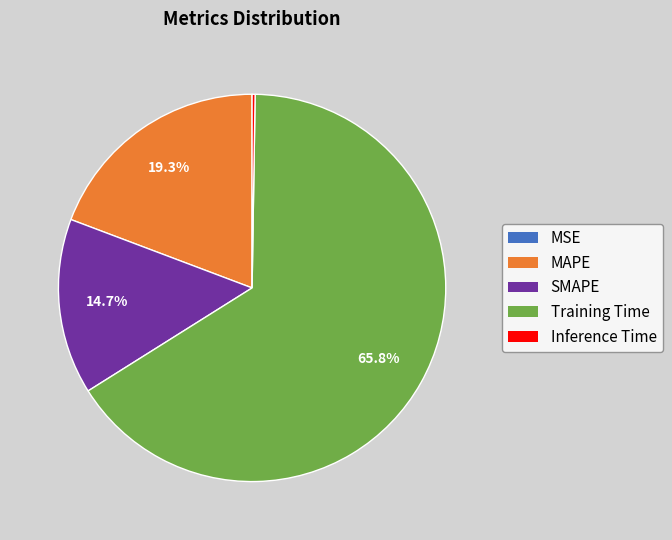

Which slice is the largest?

Training Time